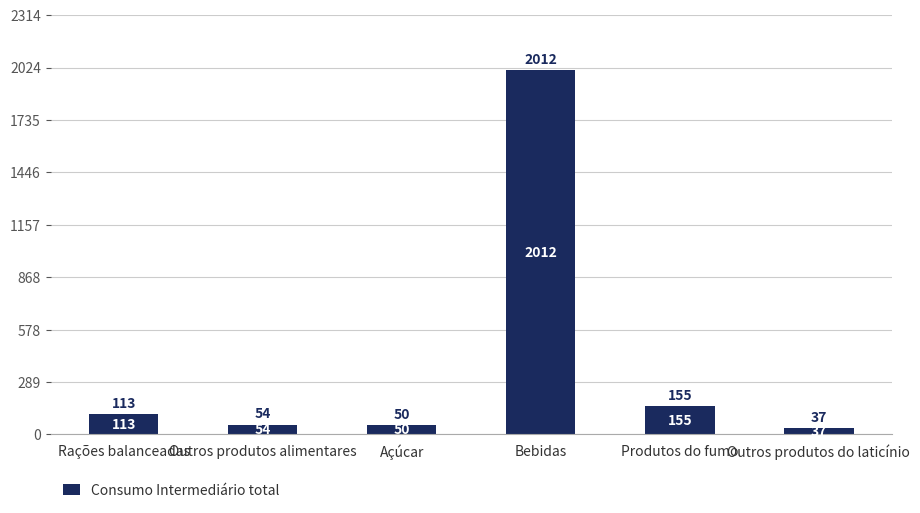

What is the greatest value displayed?

2011.8